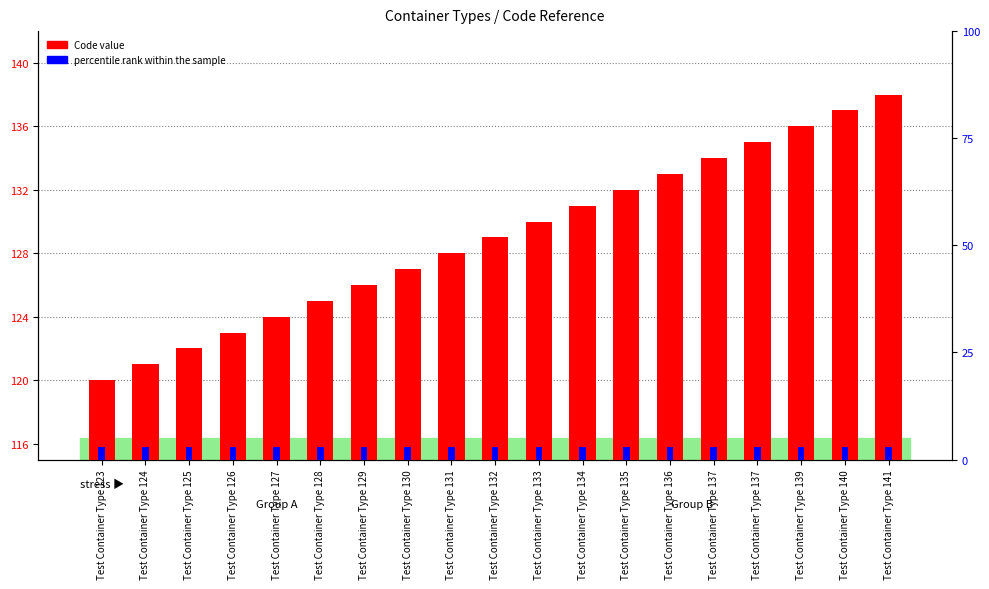

At which category does the chart reach its peak across all series?

Test Container Type 141